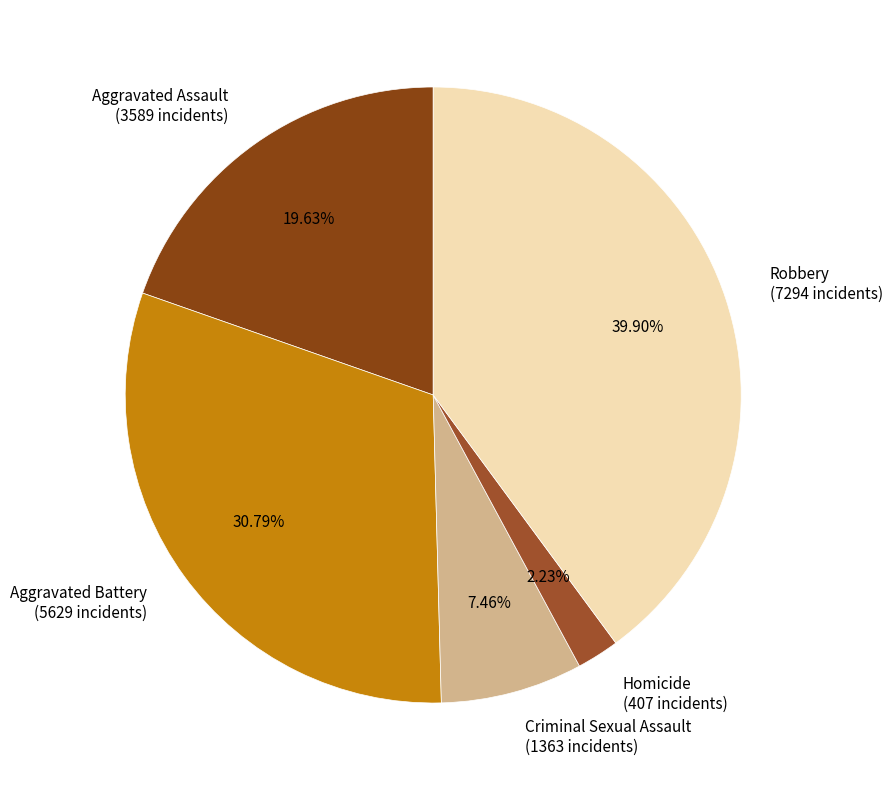

To the nearest percent, what is the difference between the largest and smallest slice percentages?

38%